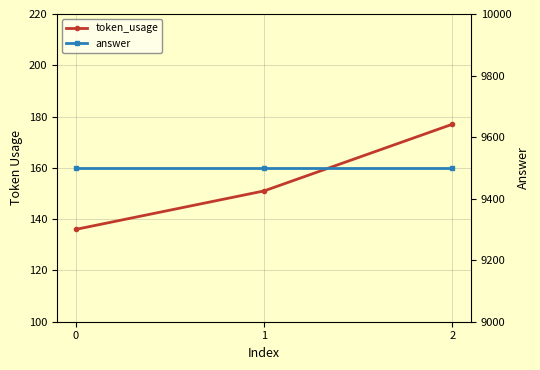

Reading left to right, extract all data points from this chart.

token_usage: 0=136	1=151	2=177
answer: 0=9500	1=9500	2=9500